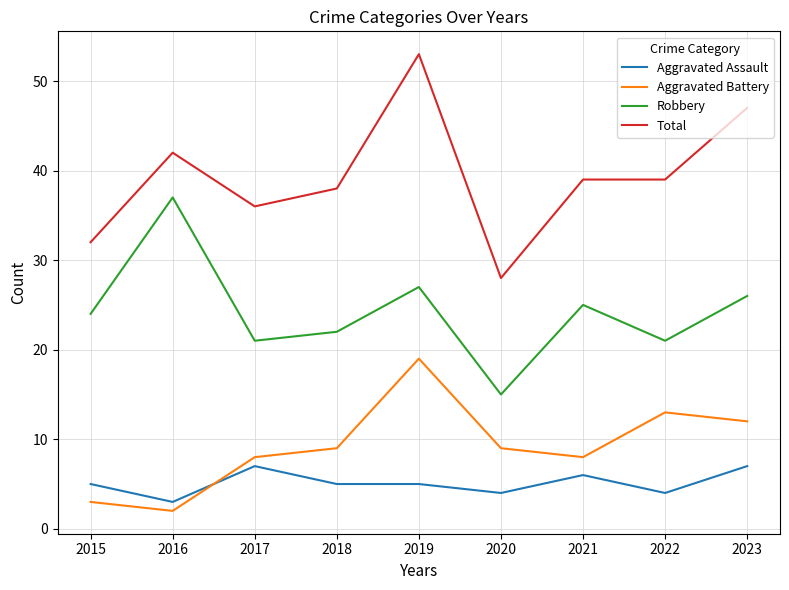

Reading left to right, extract all data points from this chart.

Aggravated Assault: 2015=5	2016=3	2017=7	2018=5	2019=5	2020=4	2021=6	2022=4	2023=7
Aggravated Battery: 2015=3	2016=2	2017=8	2018=9	2019=19	2020=9	2021=8	2022=13	2023=12
Robbery: 2015=24	2016=37	2017=21	2018=22	2019=27	2020=15	2021=25	2022=21	2023=26
Total: 2015=32	2016=42	2017=36	2018=38	2019=53	2020=28	2021=39	2022=39	2023=47